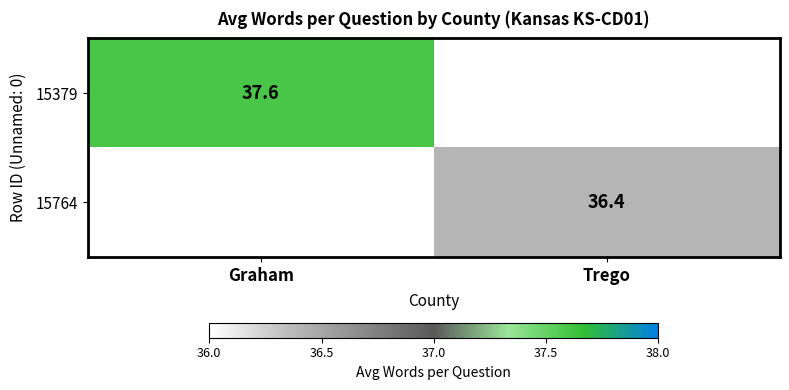

Which label corresponds to the smallest value in the chart?

Trego